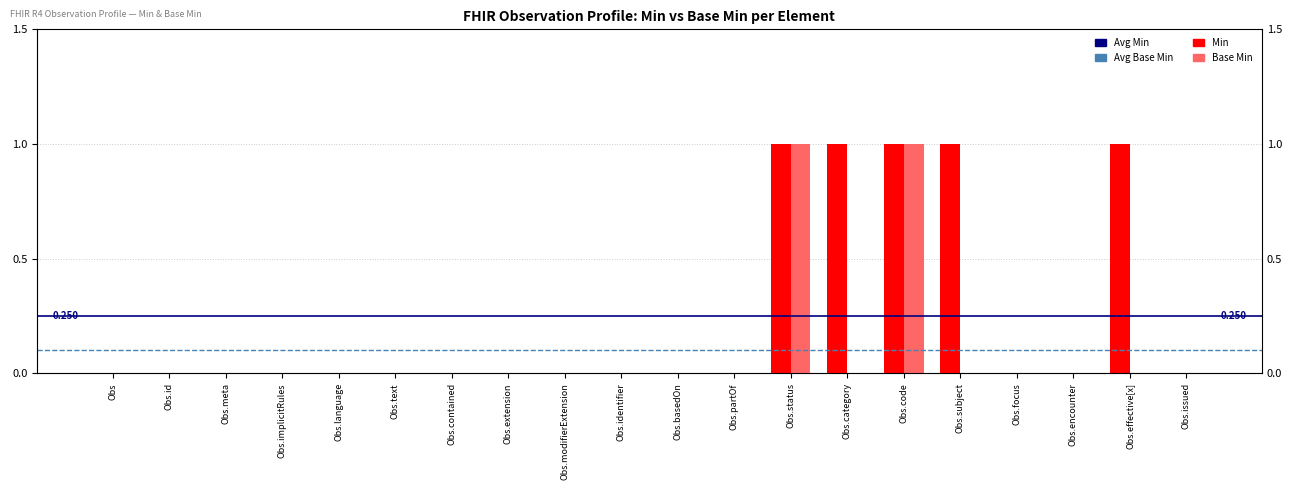

What is the greatest value displayed?

1